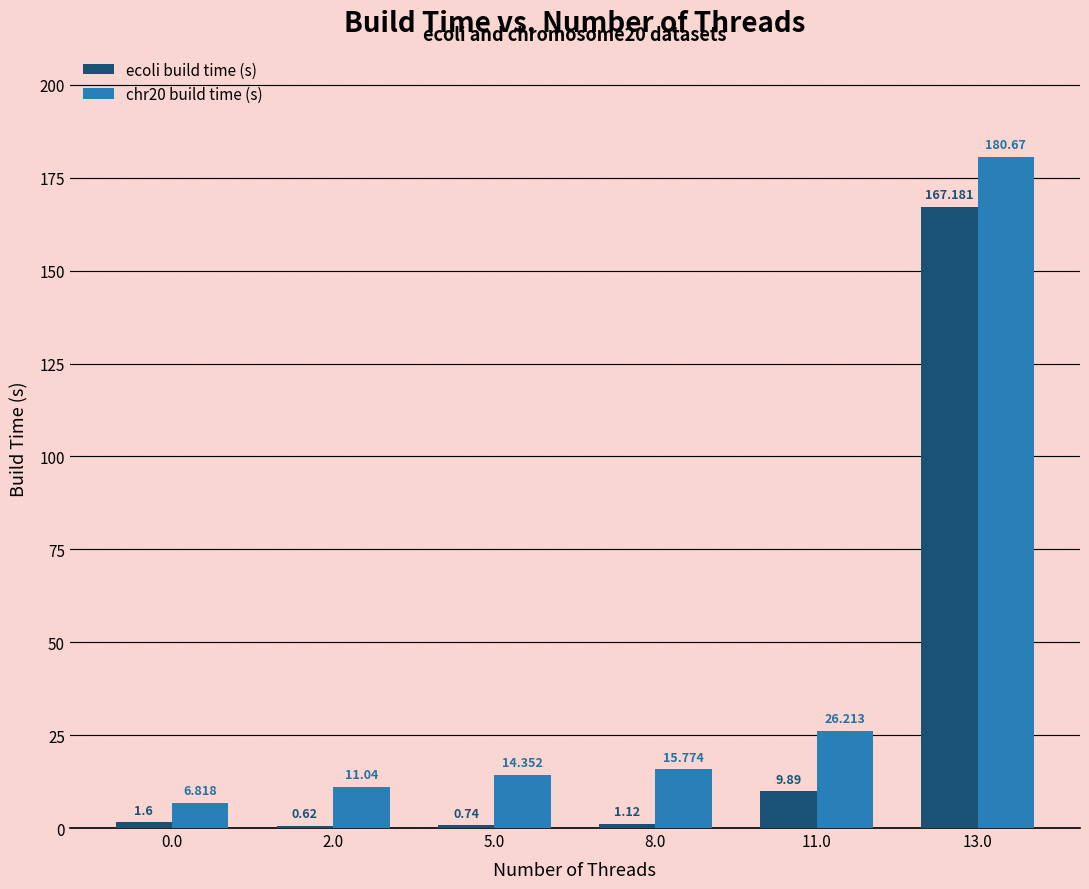

What are all the series names shown in the legend?

ecoli build time (s), chr20 build time (s)